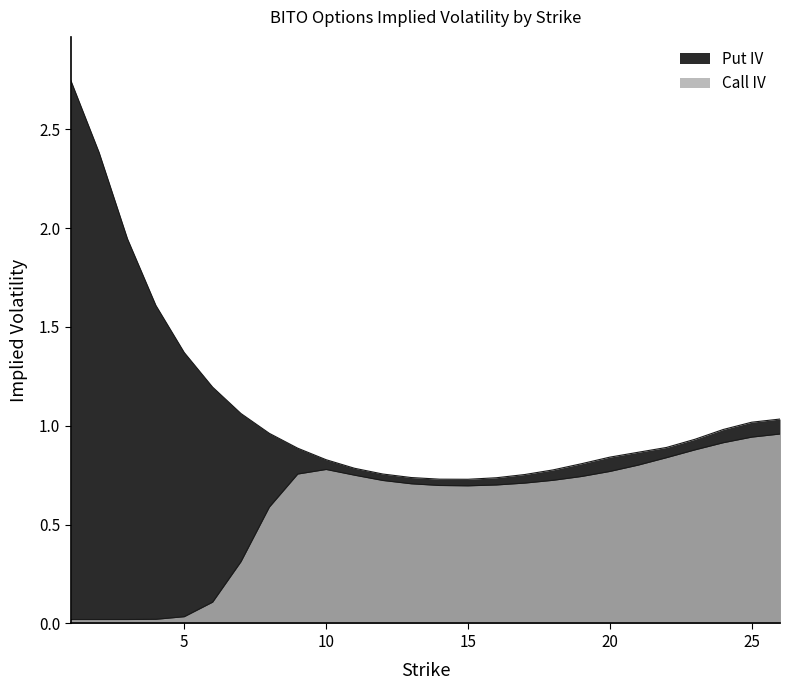

What is the difference between the values at 13 and 25?

0.3